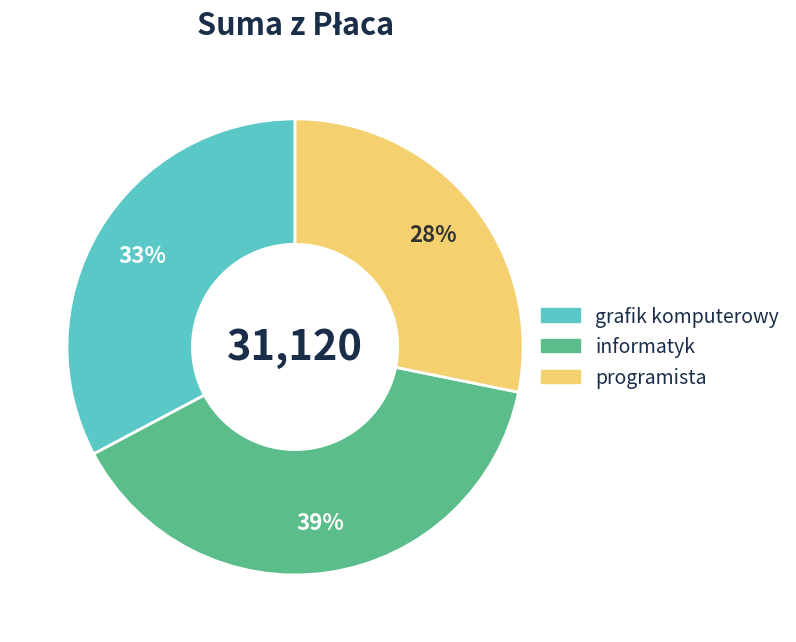

How many slices are in this pie chart?

3